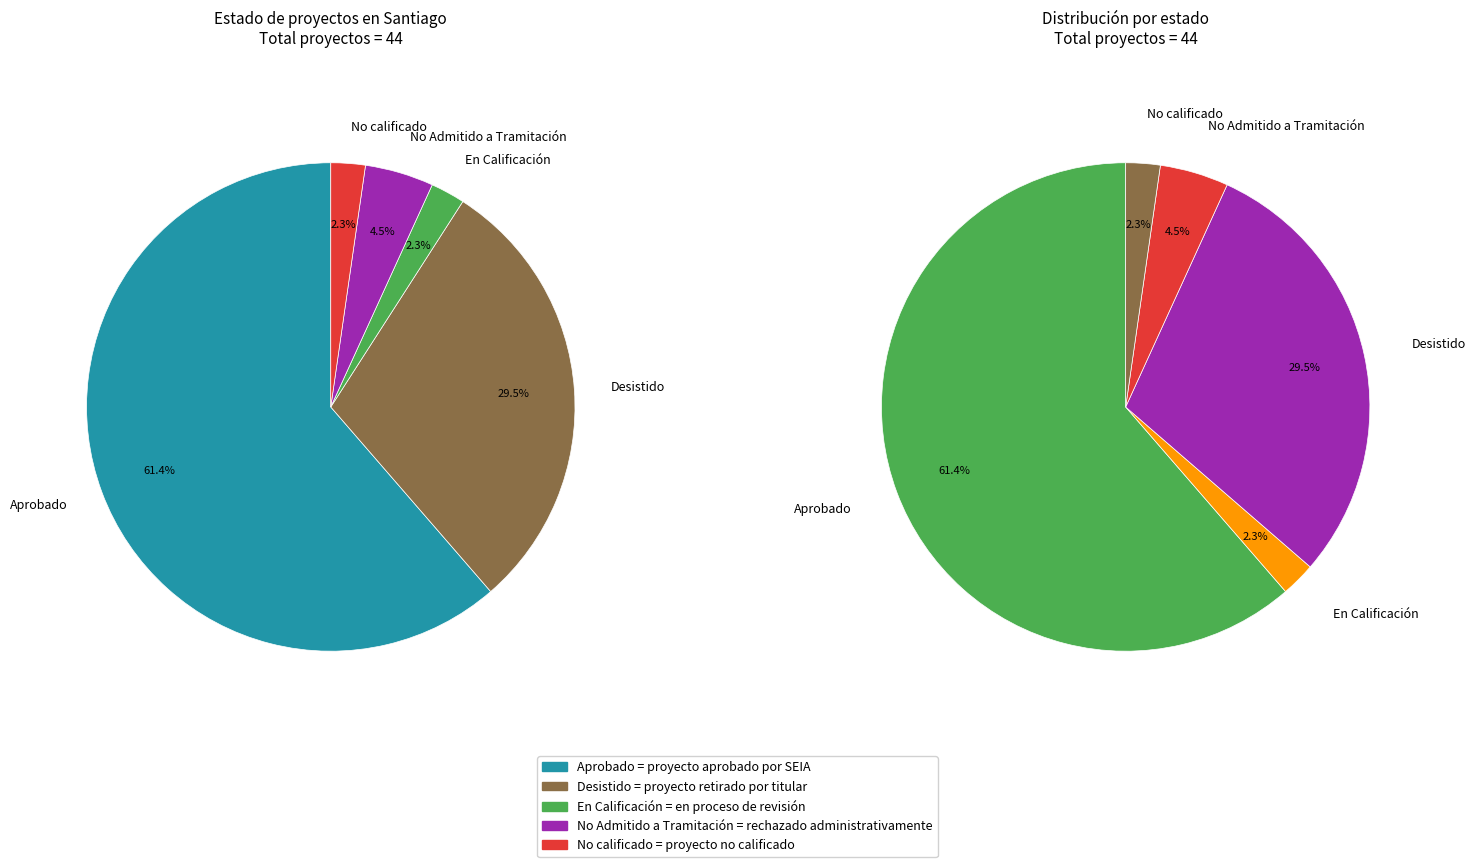

Does any single category account for the majority?

Yes